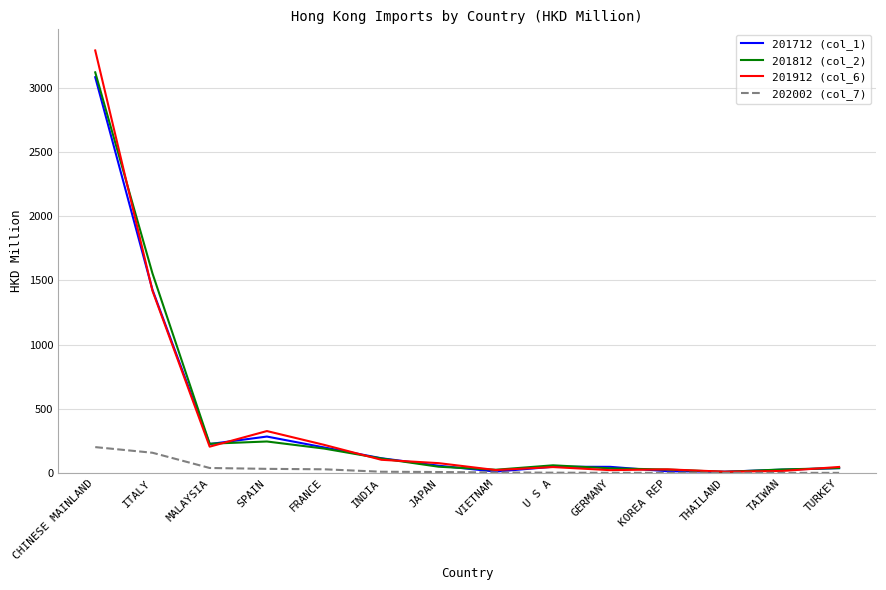

List the series in order of their peak value, highest first.

201912 (col_6), 201812 (col_2), 201712 (col_1), 202002 (col_7)